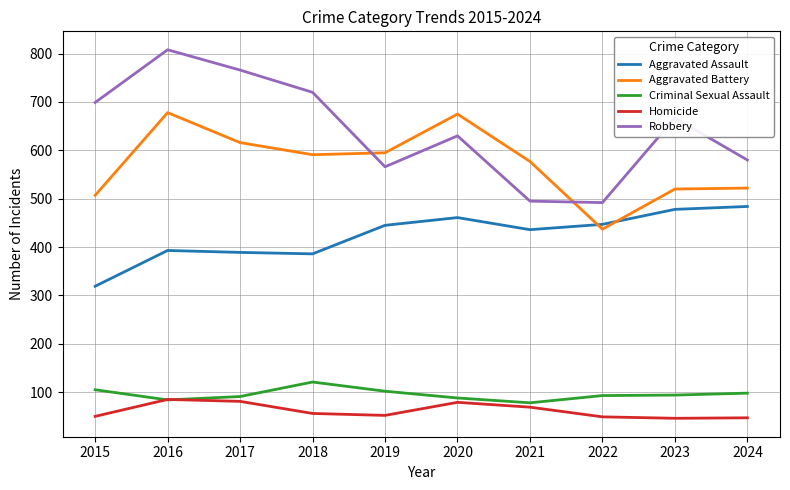

What is the minimum value for Homicide?

46